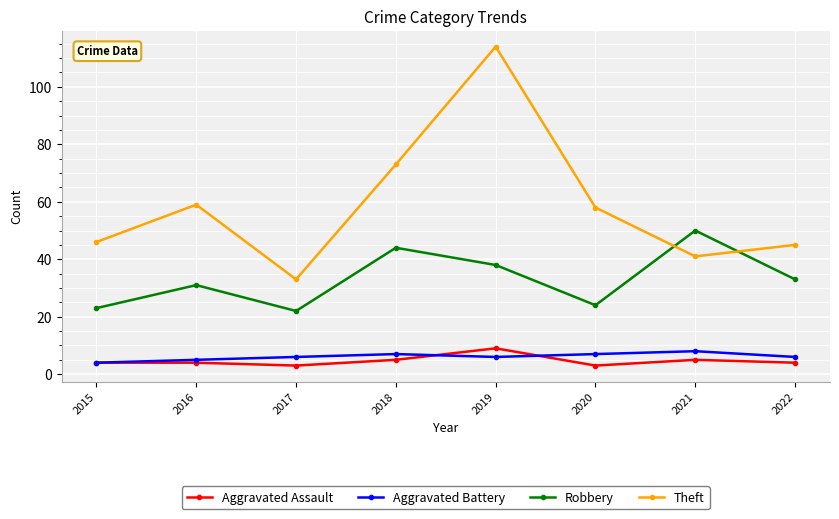

How many interior local valleys does the Theft series have?

2